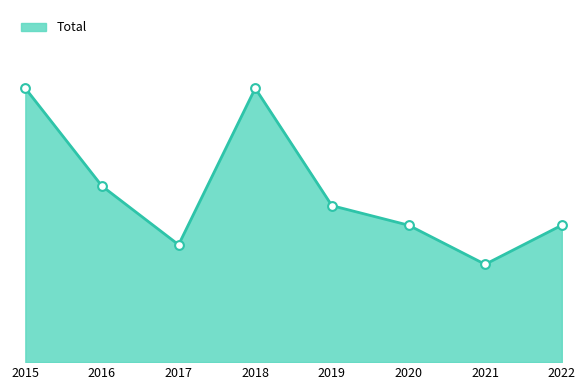

Does the chart have visible grid lines?

No